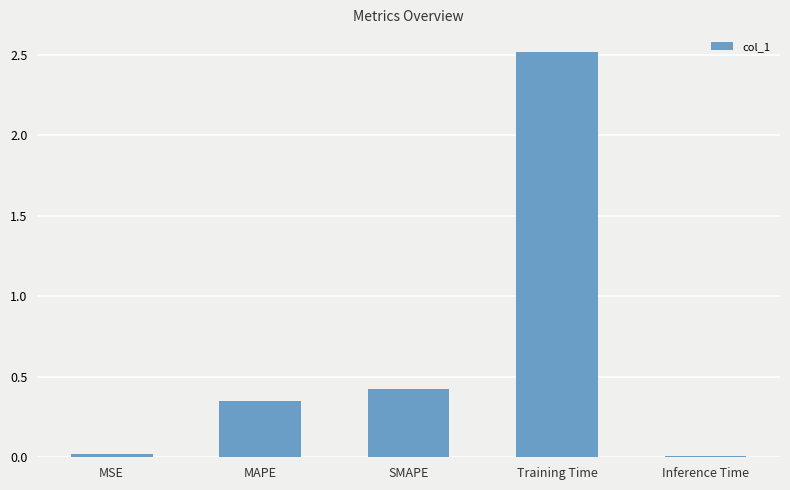

Between SMAPE and Inference Time, which is larger?

SMAPE